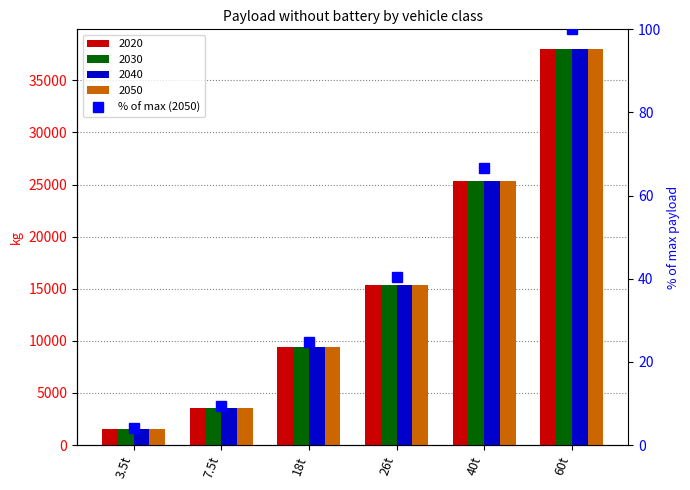

What value does the data have at 18t?

24.7